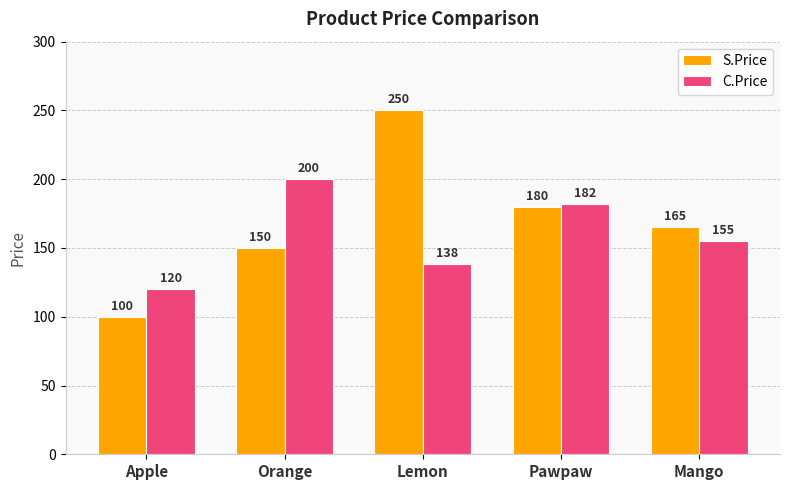

Which series has the largest total across all categories?

S.Price